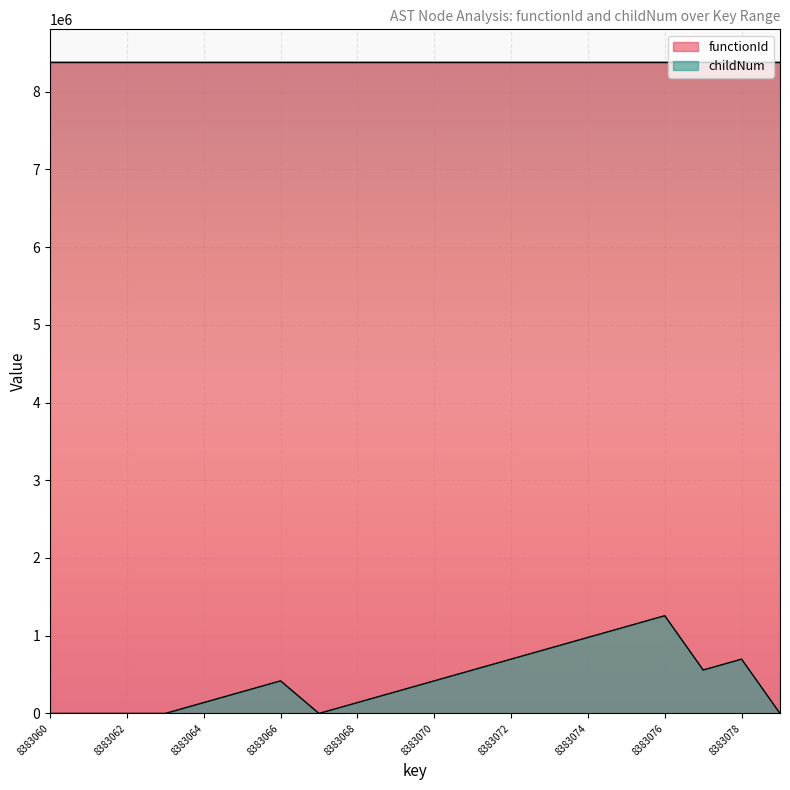

List the labels in order of value, largest first.

8383076, 8383075, 8383074, 8383073, 8383072, 8383078, 8383071, 8383077, 8383066, 8383070, 8383065, 8383069, 8383064, 8383068, 8383060, 8383061, 8383062, 8383063, 8383067, 8383079